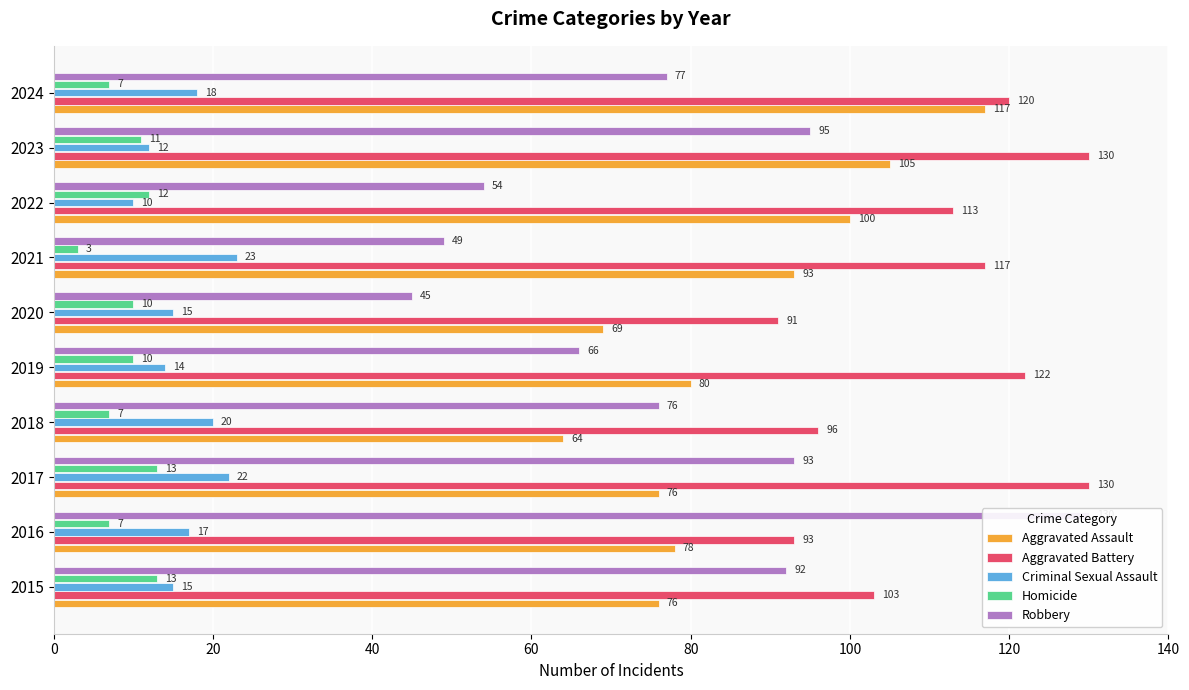

How many data points in Robbery are above 77?

4